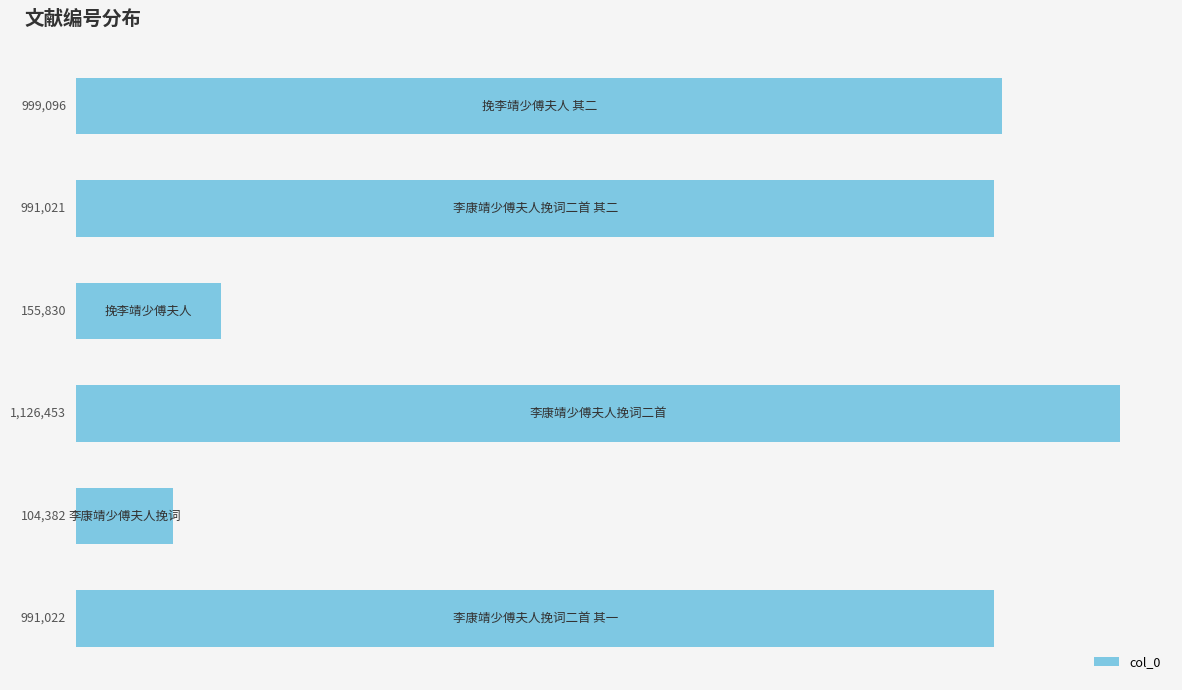

What is the average value?

727967